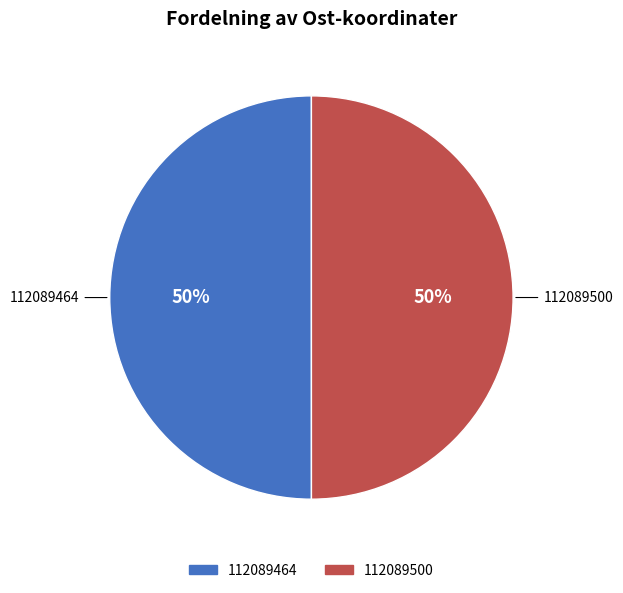

How many slices are in this pie chart?

2